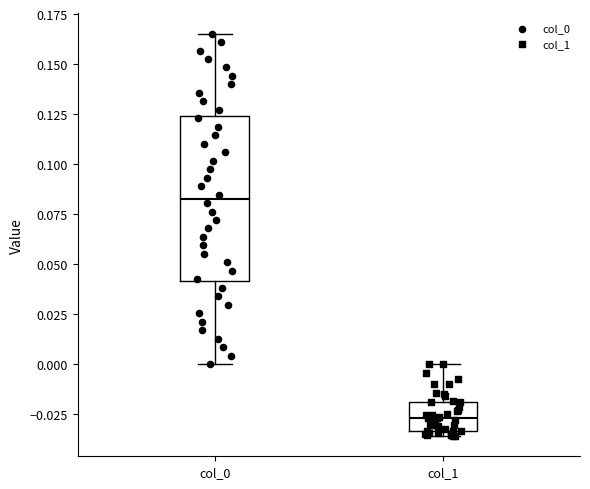

Reading left to right, transcribe this box plot: for each box, give where its median line is, the range the box spans, and where its two whiskers end, as read against the y-axis. The values are not printed on the chart, so give them approximately, as read against the axis.

col_0: median 0.085, box 0.040 to 0.125, whiskers 0.000 to 0.165
col_1: median -0.025, box -0.035 to -0.020, whiskers -0.035 (just below the box's lower edge) to 0.000